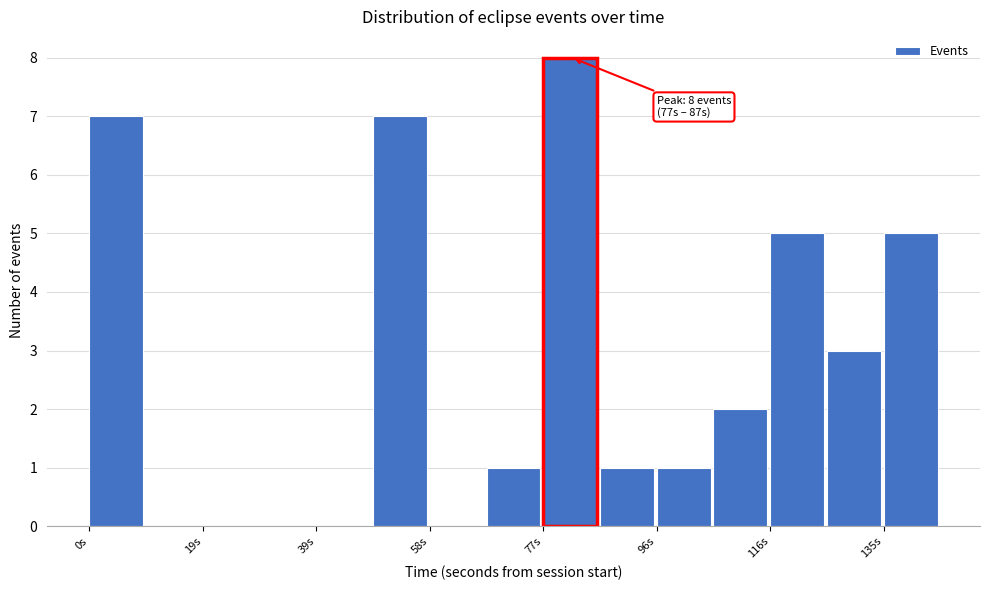

Over which range of the x-axis is the bar tallest?

78 to 86